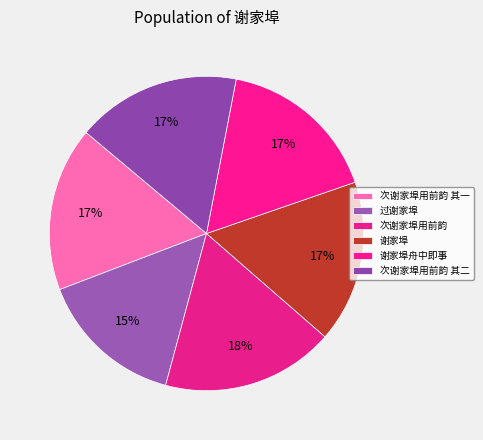

How many slices are in this pie chart?

6